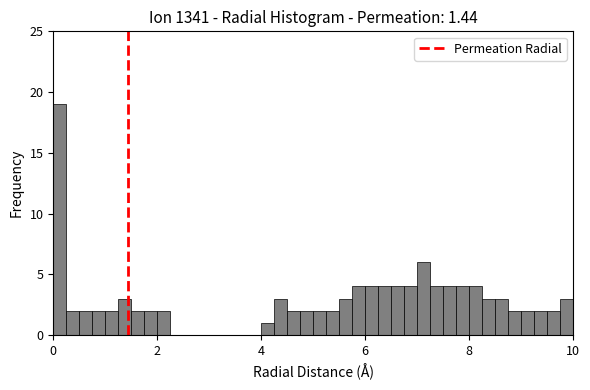

Read against the x-axis, roughly where is the centre of the tallest bar?

0.2